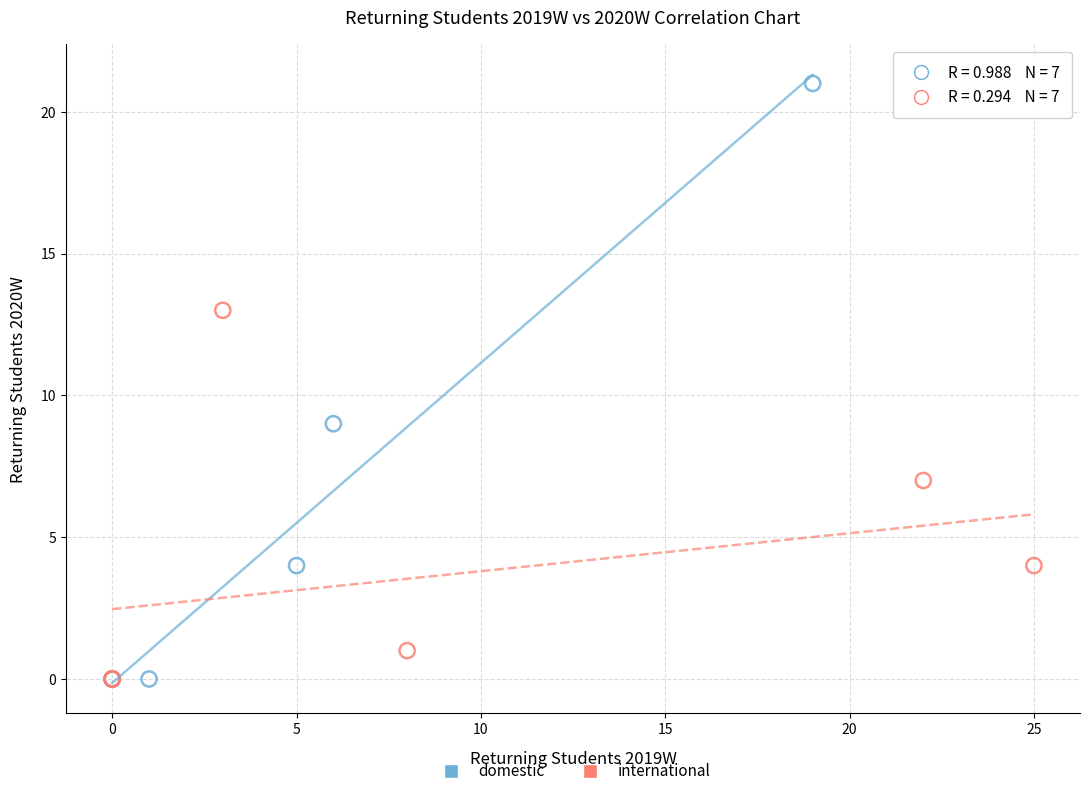

Which series has the largest Y range (max minus min)?

domestic